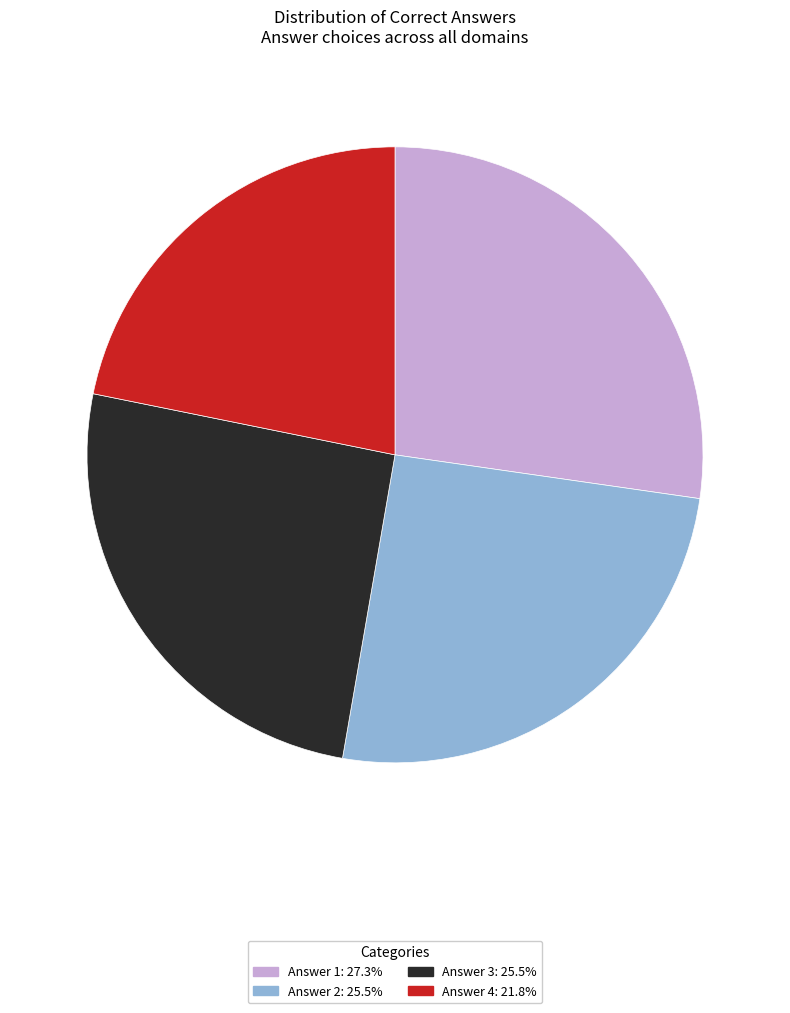

Does any single category account for the majority?

No